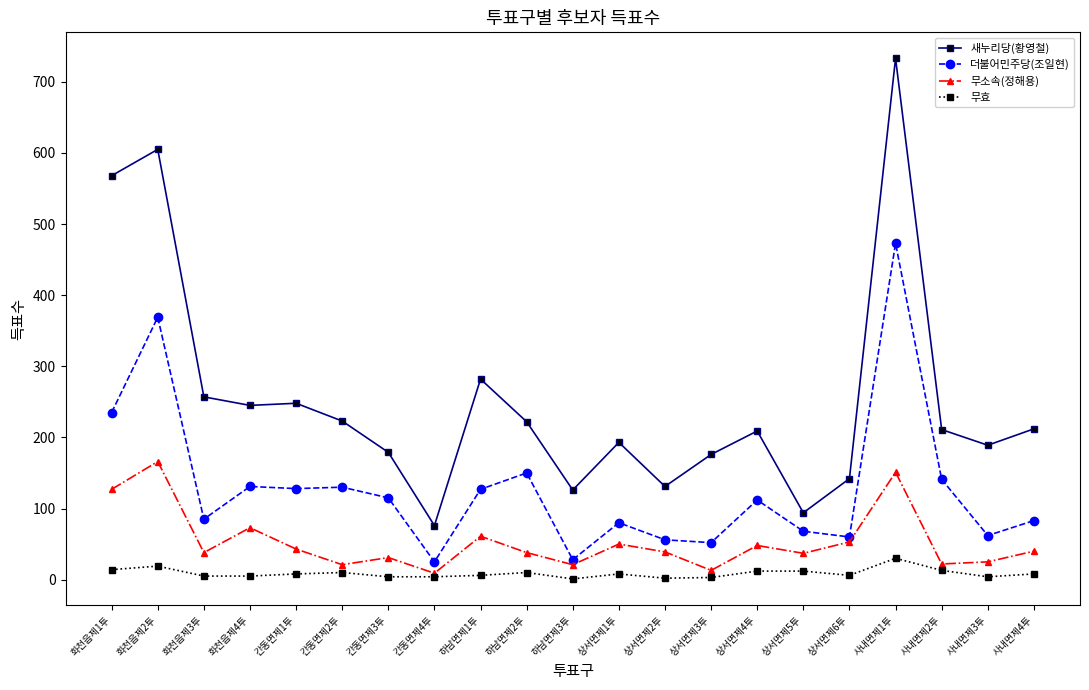

What are all the series names shown in the legend?

새누리당(황영철), 더불어민주당(조일현), 무소속(정해용), 무효